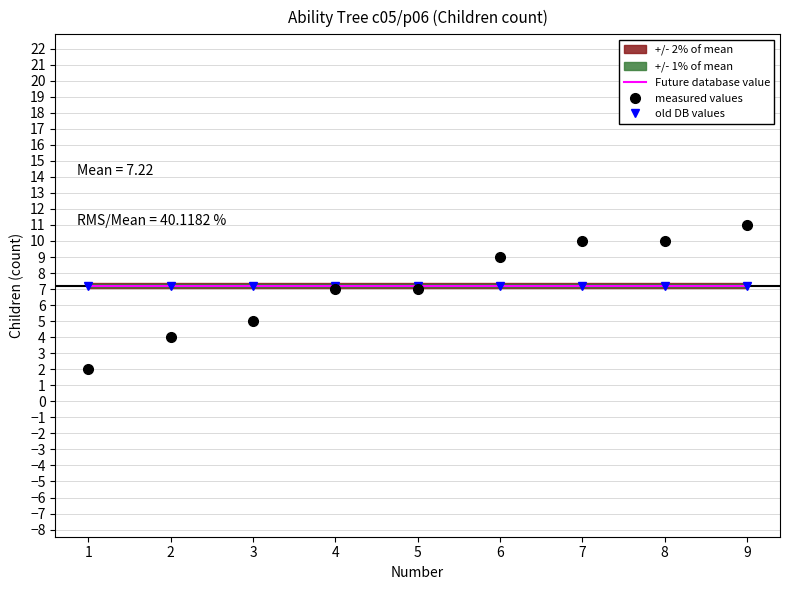

What is the difference between the highest and lowest values at 7?

2.8